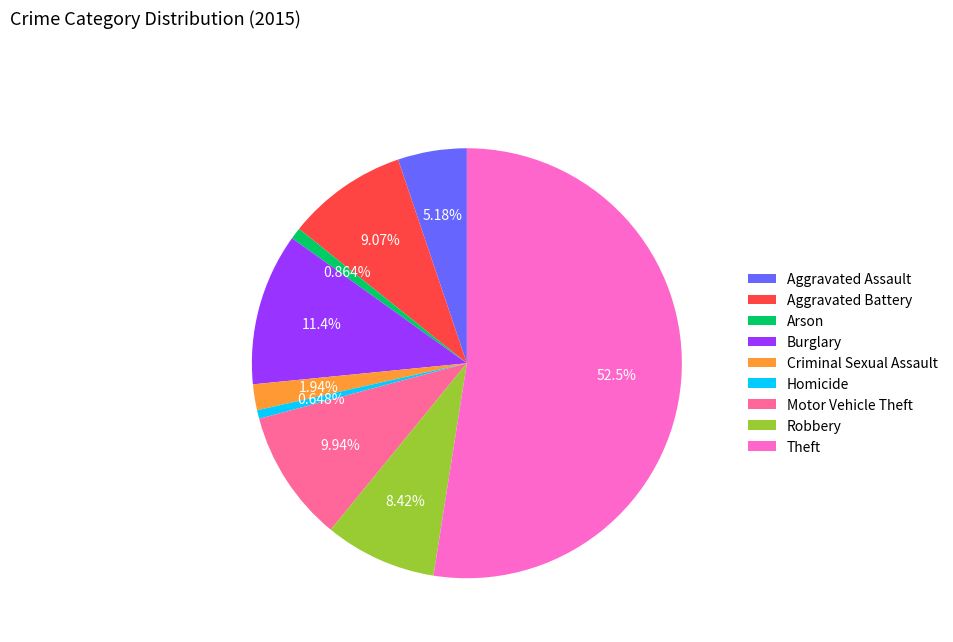

What percentage is the Aggravated Battery slice, to the nearest percent?

9%